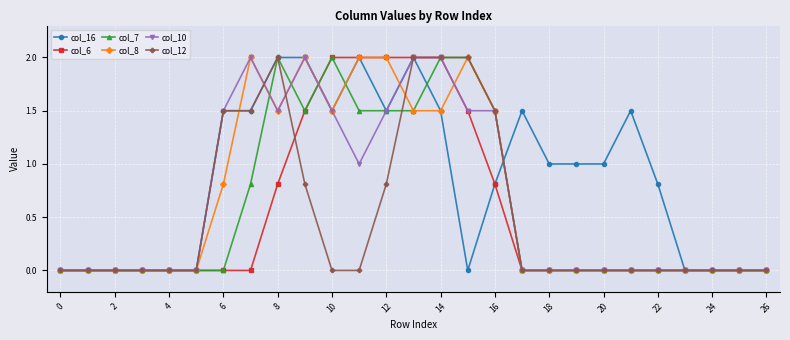

True or false: col_7 has more than 0 points higher than both neighbors.

True